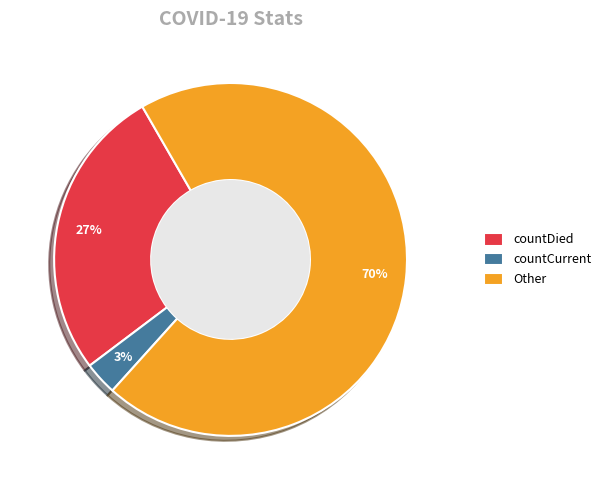

How many slices are in this pie chart?

3